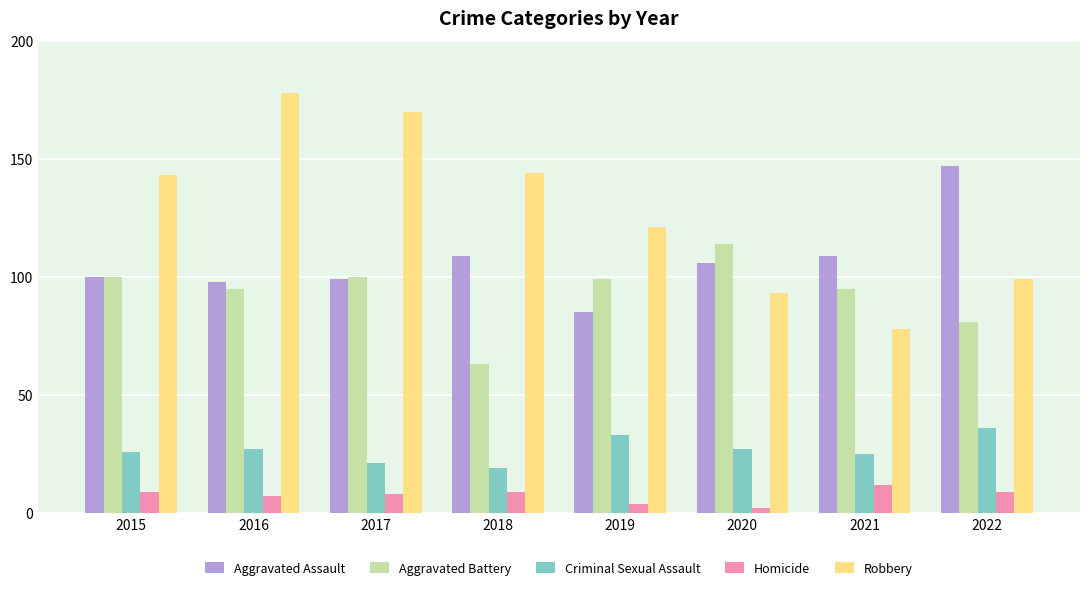

Between 2019 and 2022, which series saw the biggest shift?

Aggravated Assault